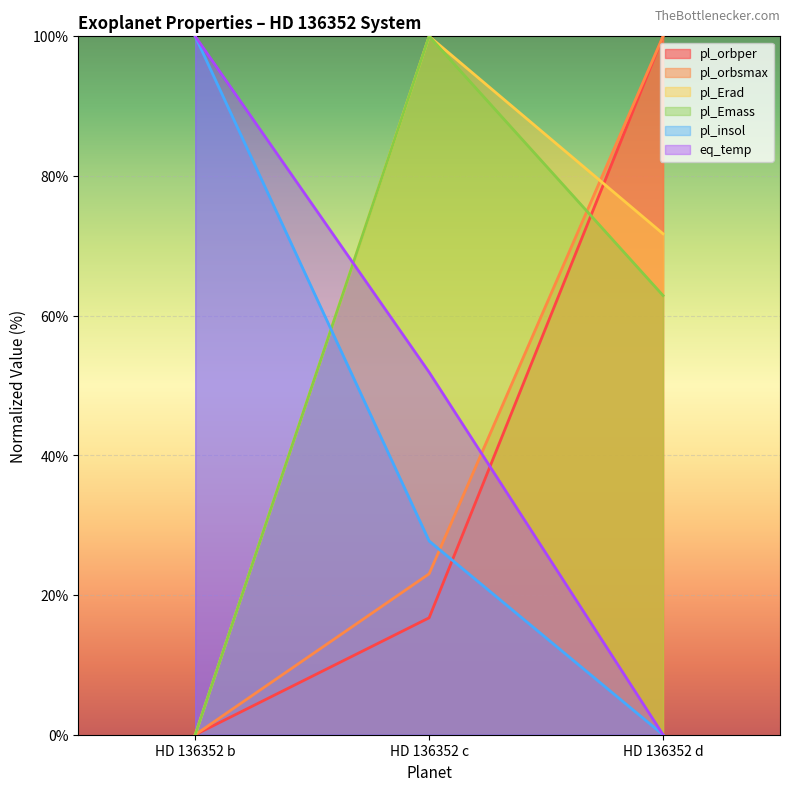

Is the value of eq_temp at HD 136352 d greater than the value of pl_Emass at HD 136352 b?

No